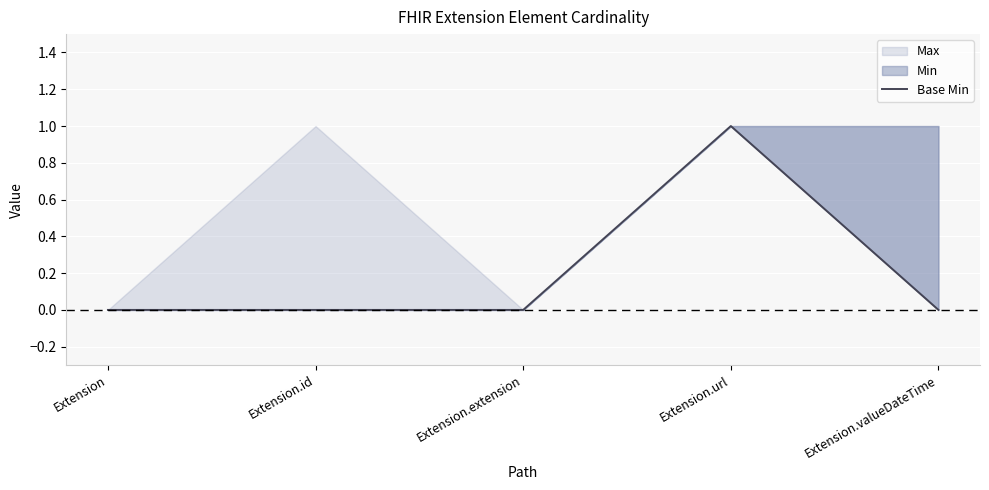

What is the label of the 2nd point from the left?

Extension.id